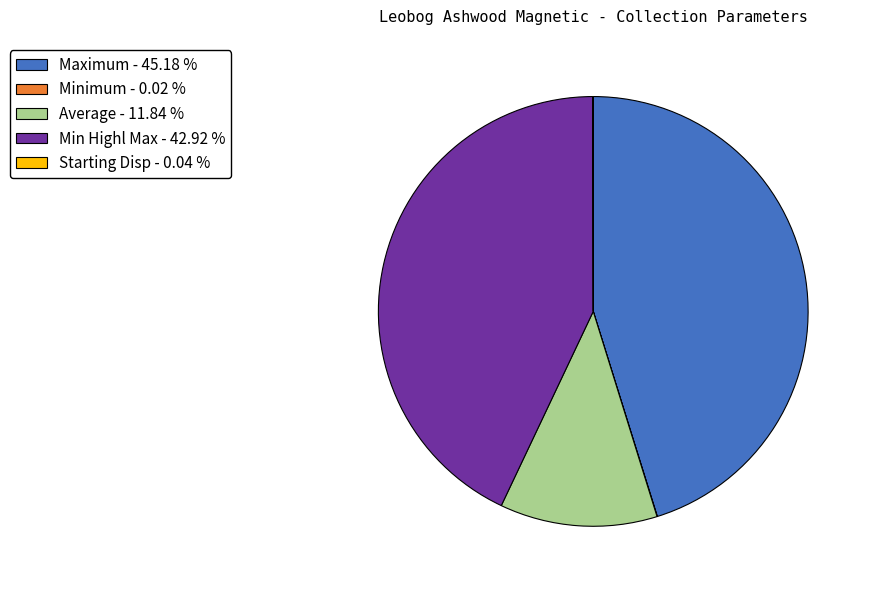

Is there a majority slice in this chart?

No